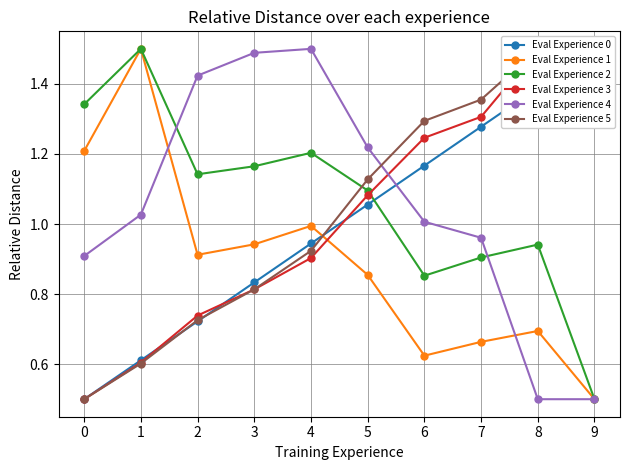

Does the chart display data point markers on the line(s)?

Yes